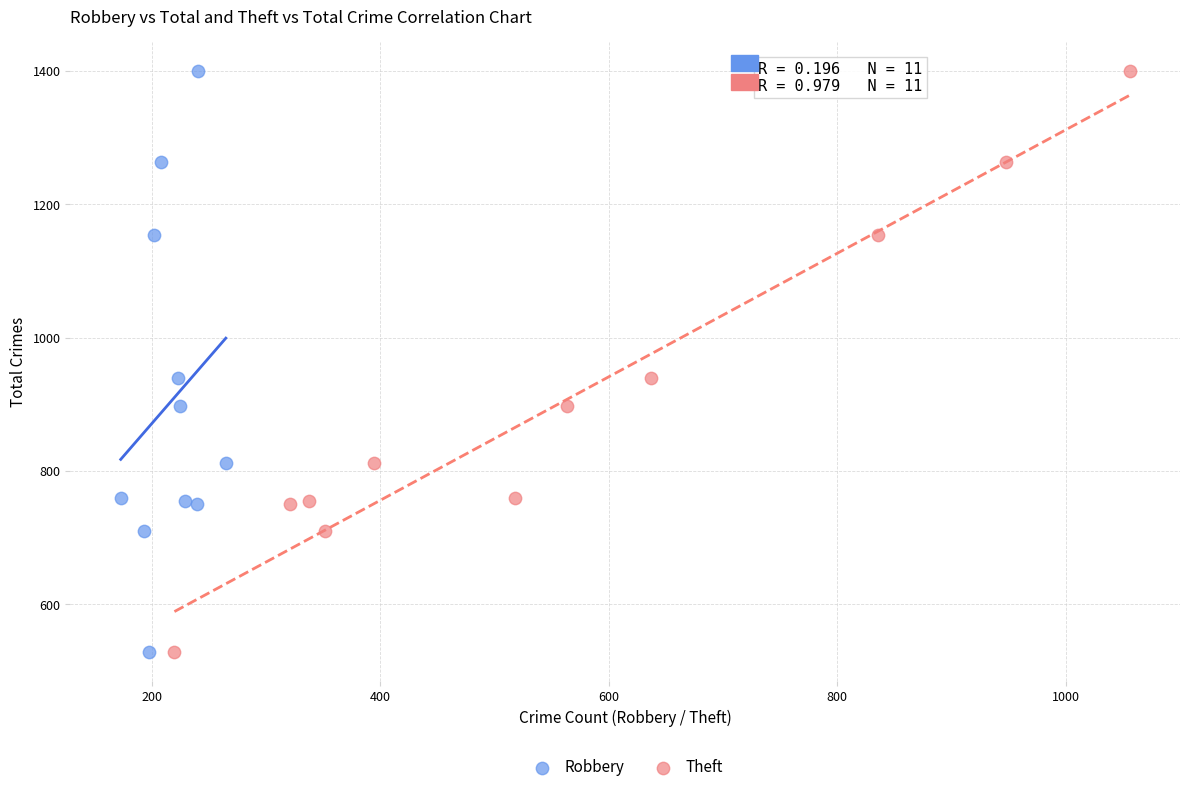

What are all the series names shown in the legend?

Robbery, Theft